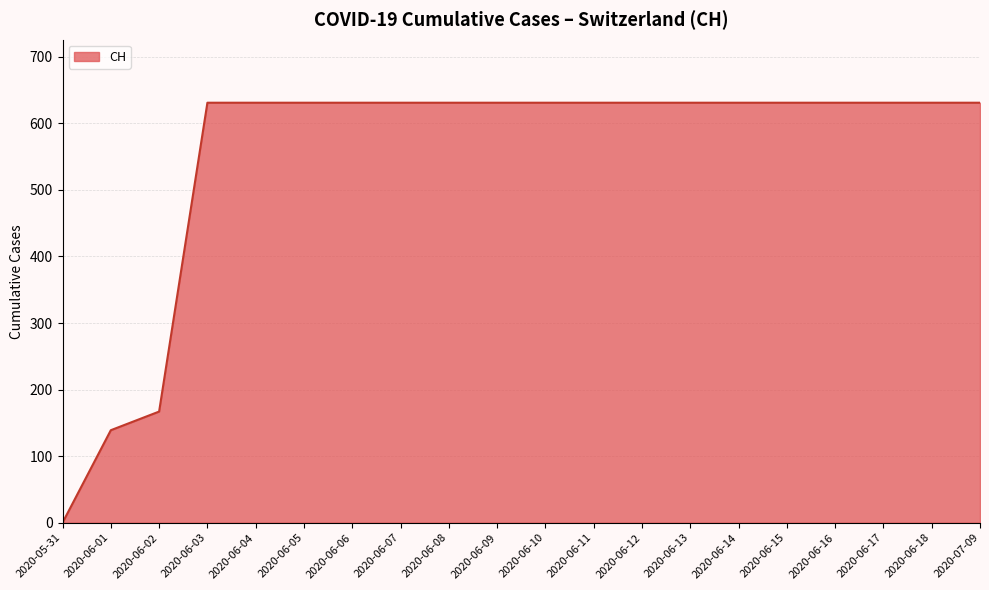

Is it true that the value at 2020-05-31 is 0?

True